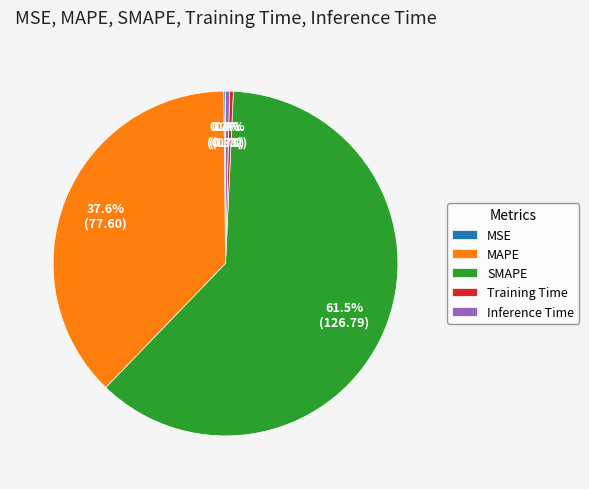

Is there a majority slice in this chart?

Yes